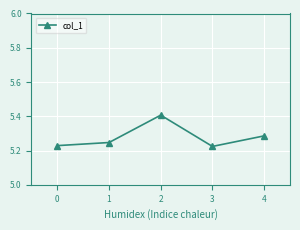

What is the value of the 3rd point from the left?

5.4